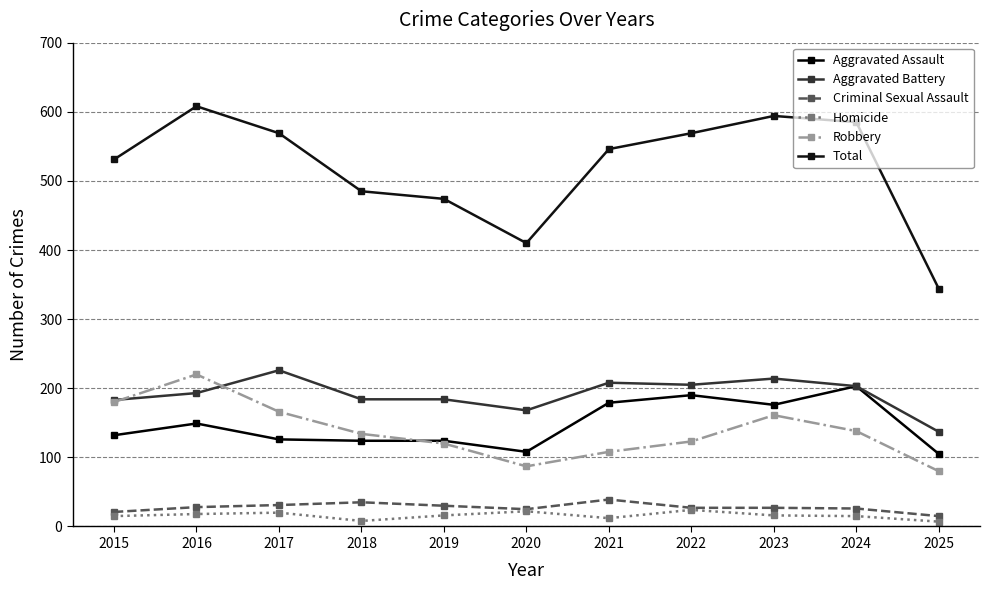

Which label corresponds to the largest value in the chart?

2016